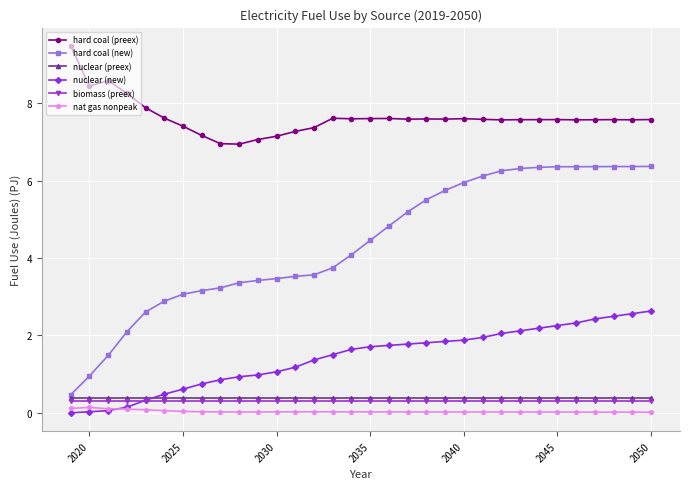

True or false: hard coal (preex) and nat gas nonpeak cross at least once.

False